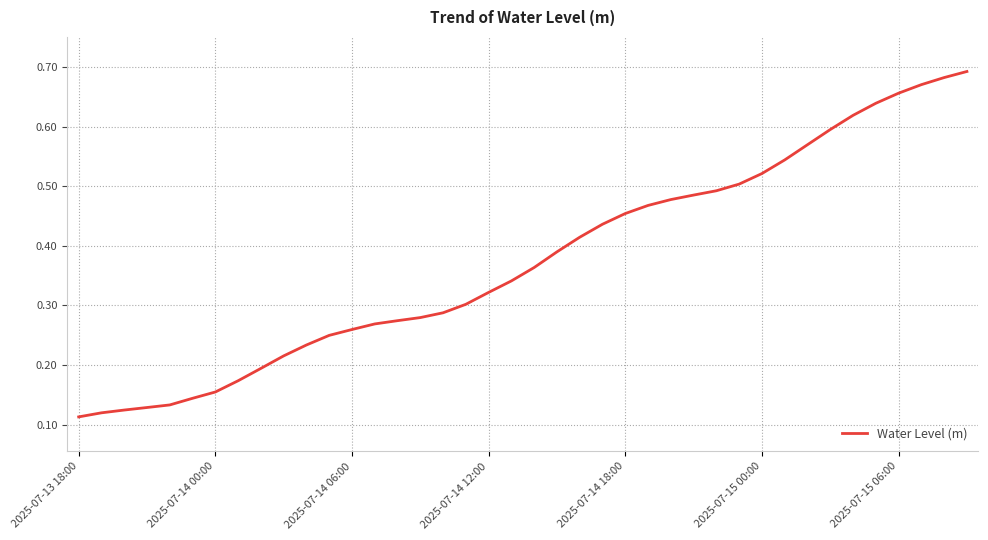

What is the difference between the maximum and second lowest values?

0.6